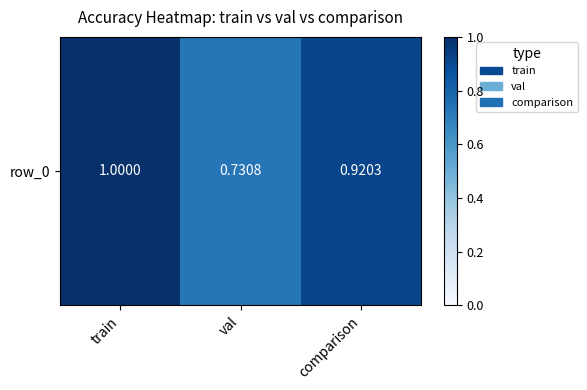

Reading left to right, transcribe all the data shown in this chart.

1.0	0.7	0.9